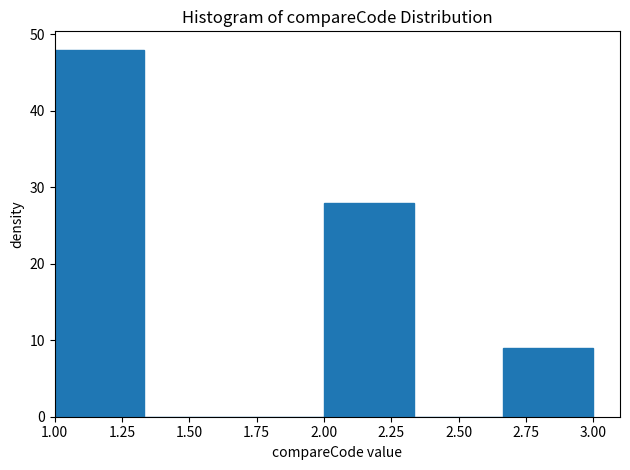

How tall is the bar that spans 1.00 to 1.35 on the x-axis? Neither the bar edges nor the heights are printed on the chart, so give them approximately, as read against the axes.

48